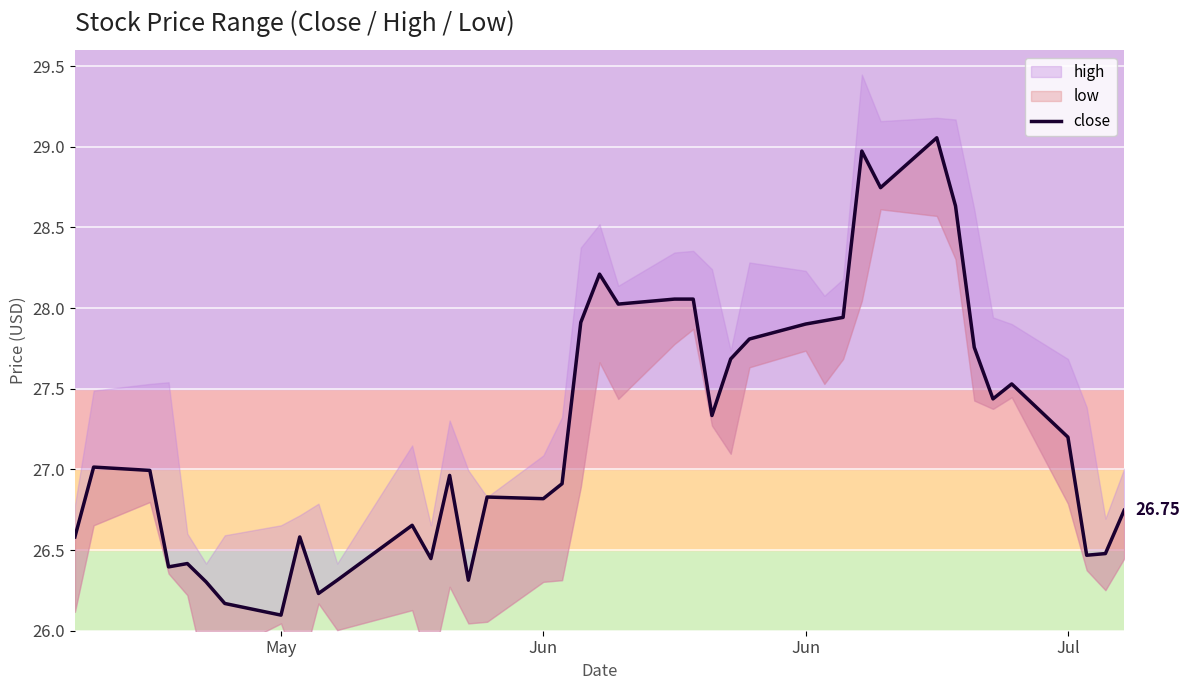

At which label is the value closest to 27?

Jun